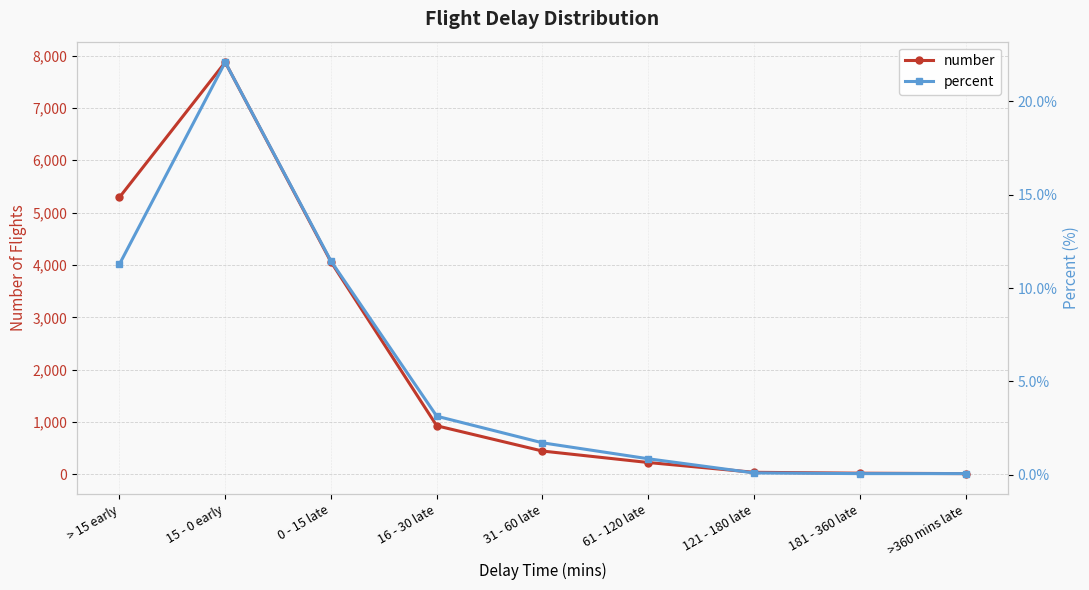

Which label corresponds to the smallest value in the chart?

181 - 360 late